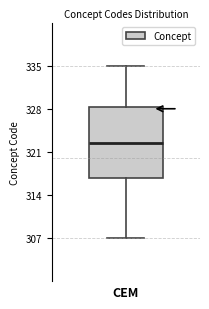

Where does the upper whisker of the box for CEM end on the y-axis? The values are not printed on the chart, so give them approximately, as read against the axis.

335